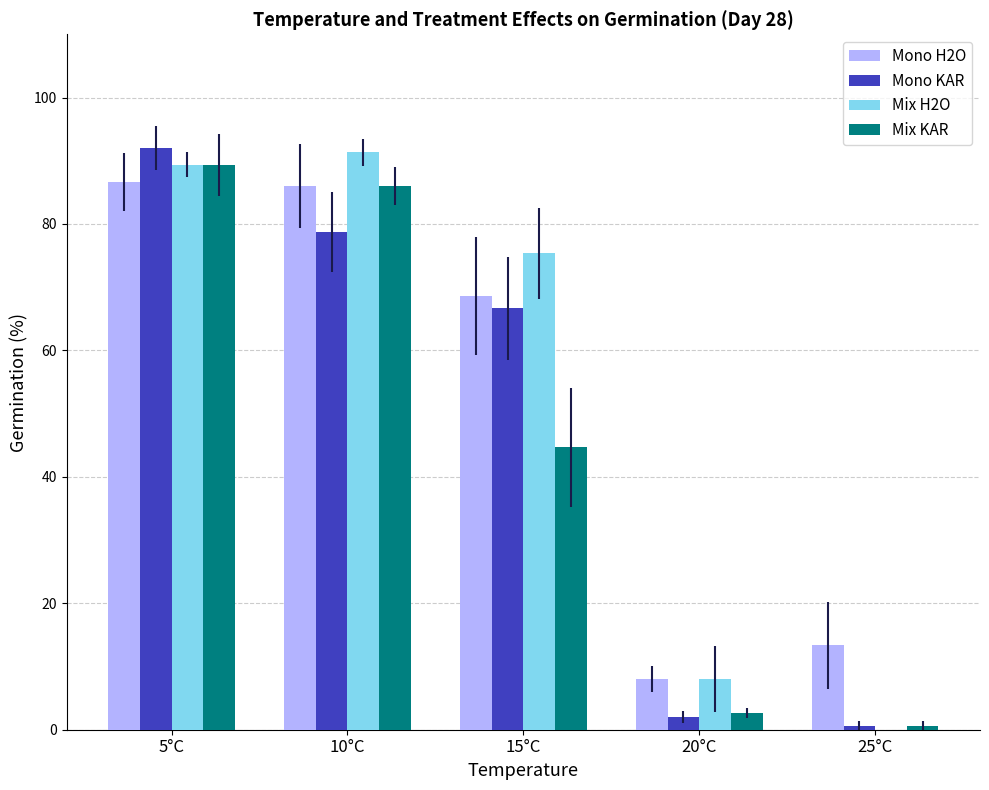

What is the spread (max minus min) of values at 20°C?

6.0